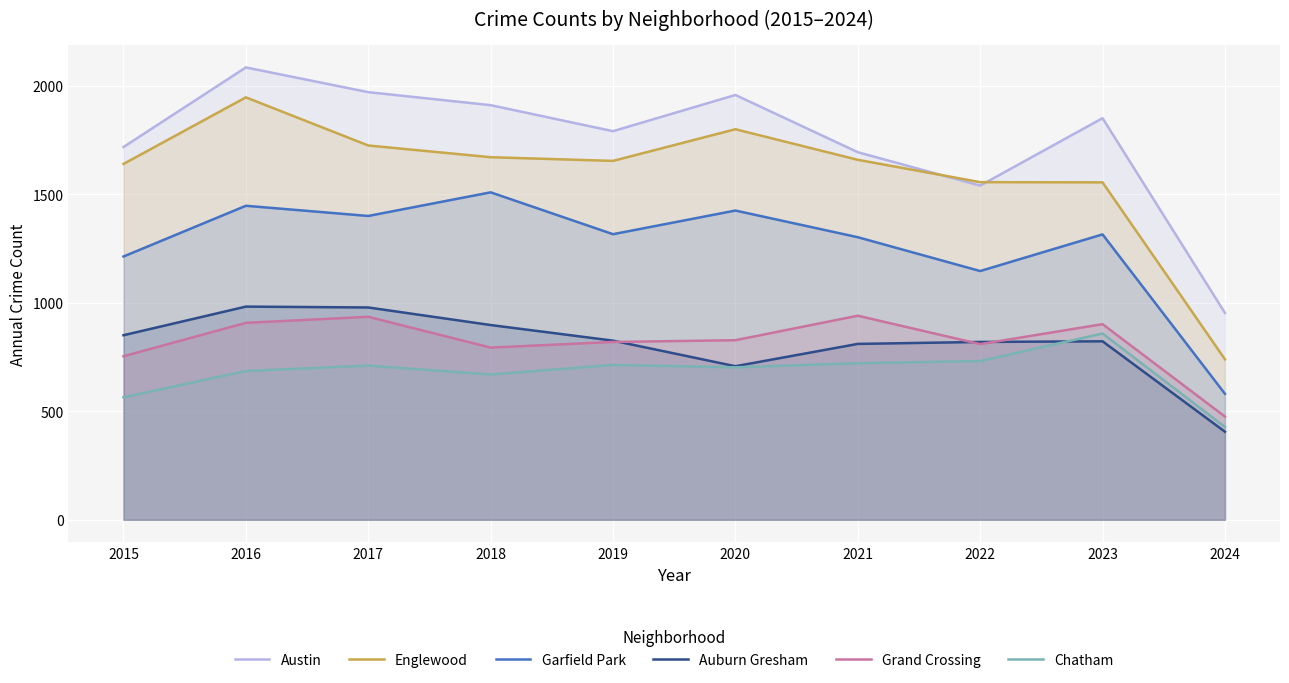

At how many categories does at least one series exceed 1384?

9